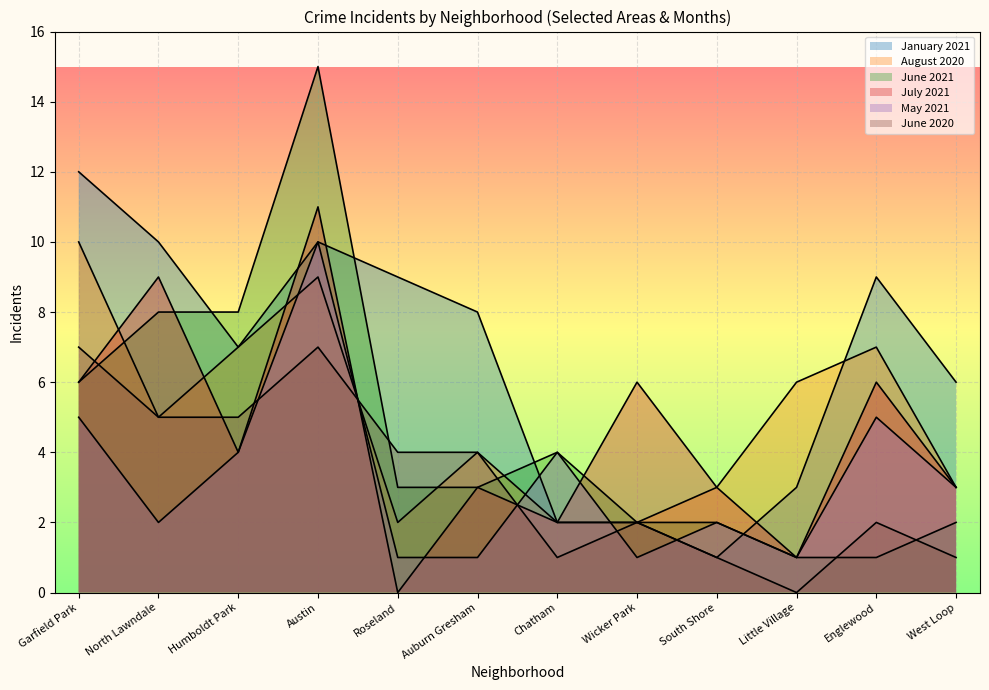

Where do August 2020 and June 2020 first cross each other?

Austin and Roseland